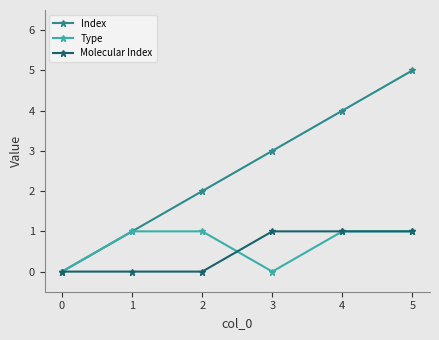

The Molecular Index series shows 2 at 2. True or false?

False